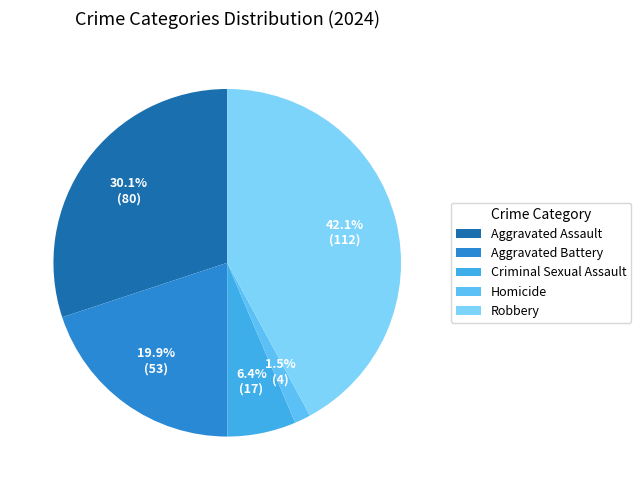

Which slice is the largest?

Robbery